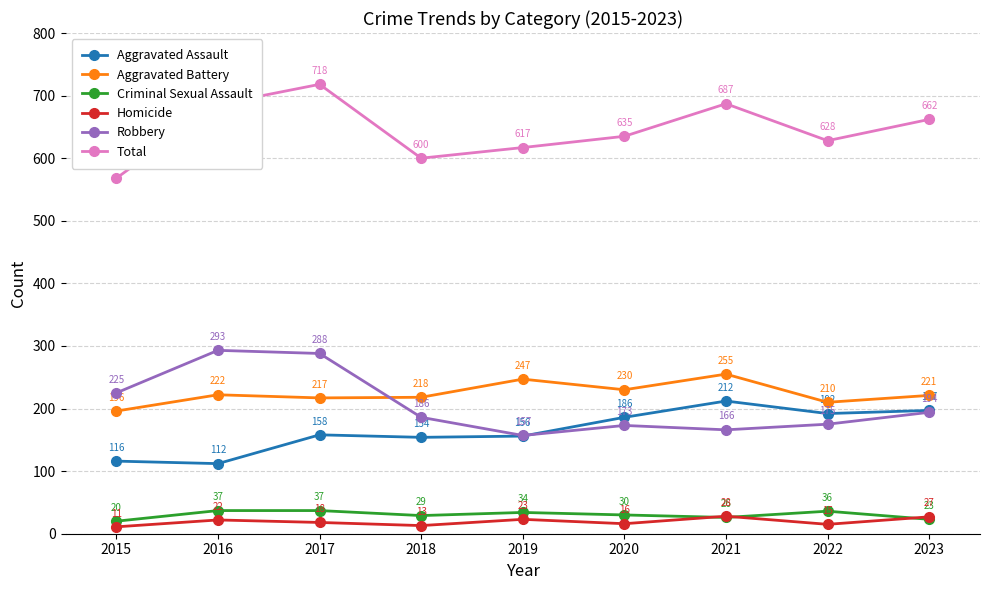

How many values in the Homicide series are below 18?

4